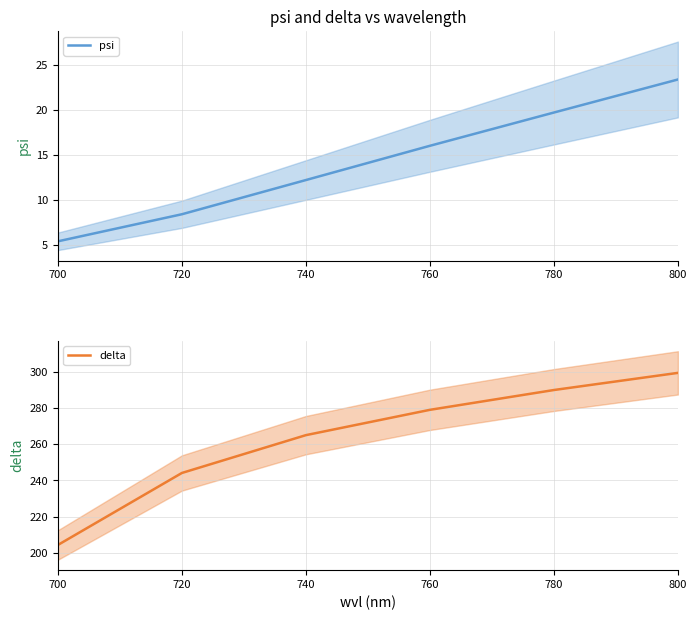

True or false: psi has more than 0 interior local peaks.

False